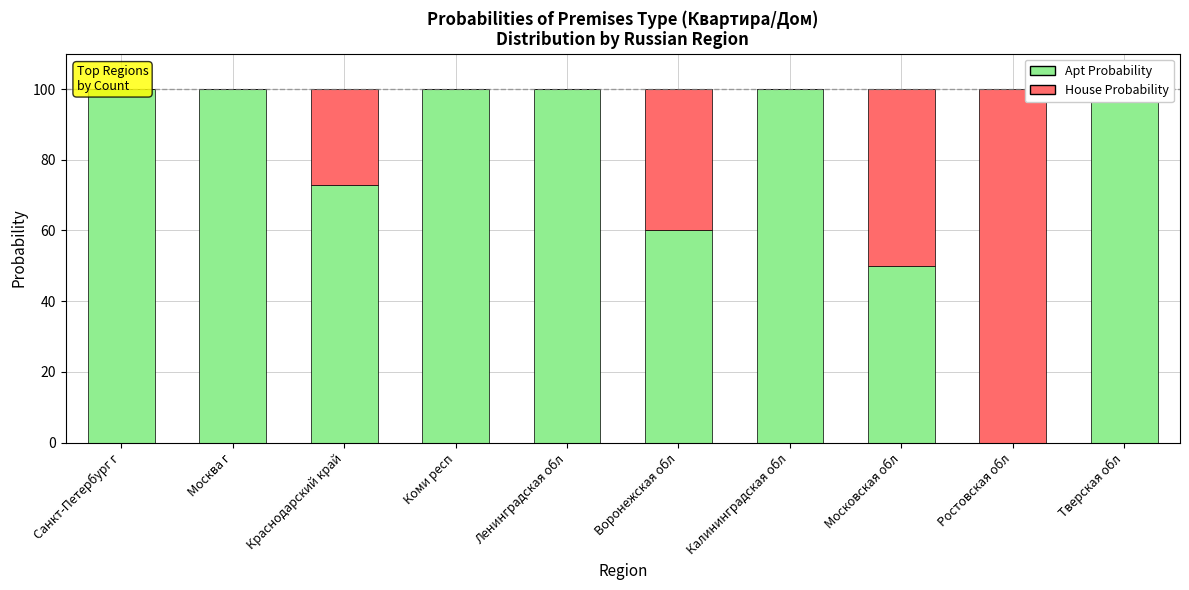

Which series changed the most between Москва г and Воронежская обл?

Квартира (Apt Probability)